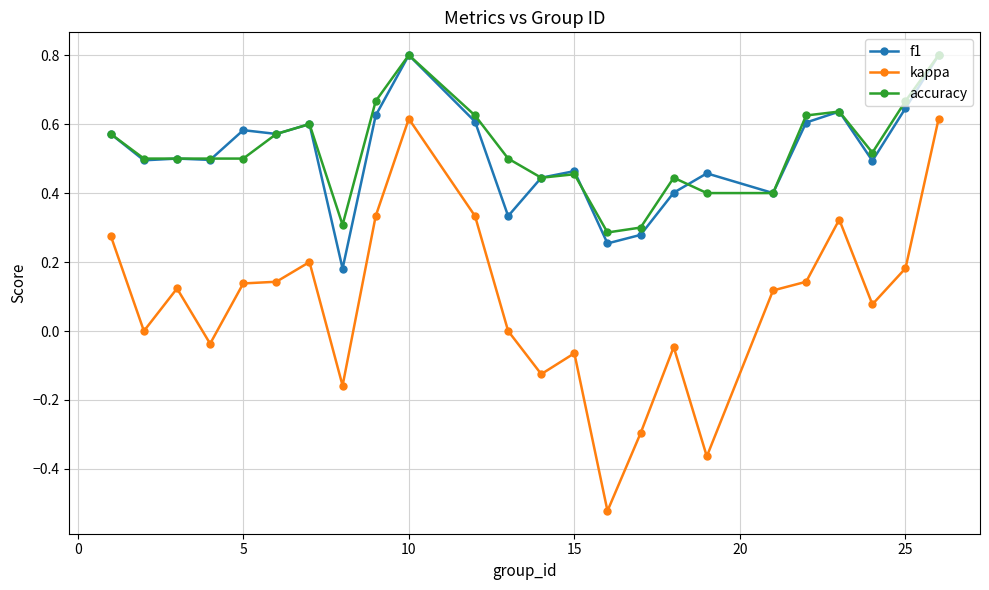

True or false: f1 has more than 1 interior local peaks.

True